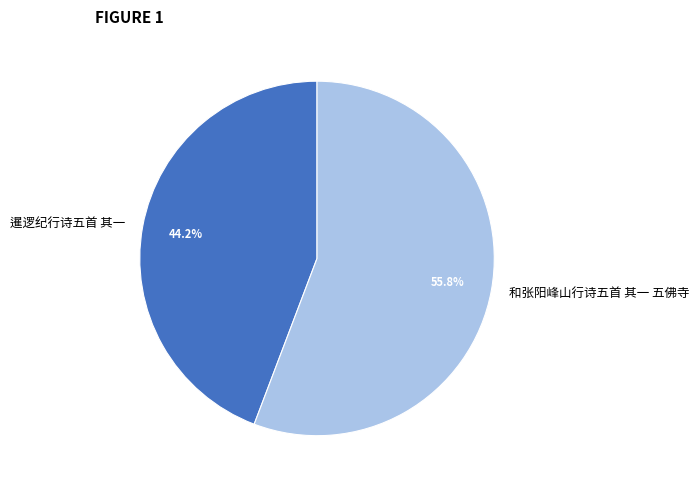

What is the smallest slice in the pie chart?

暹逻纪行诗五首 其一